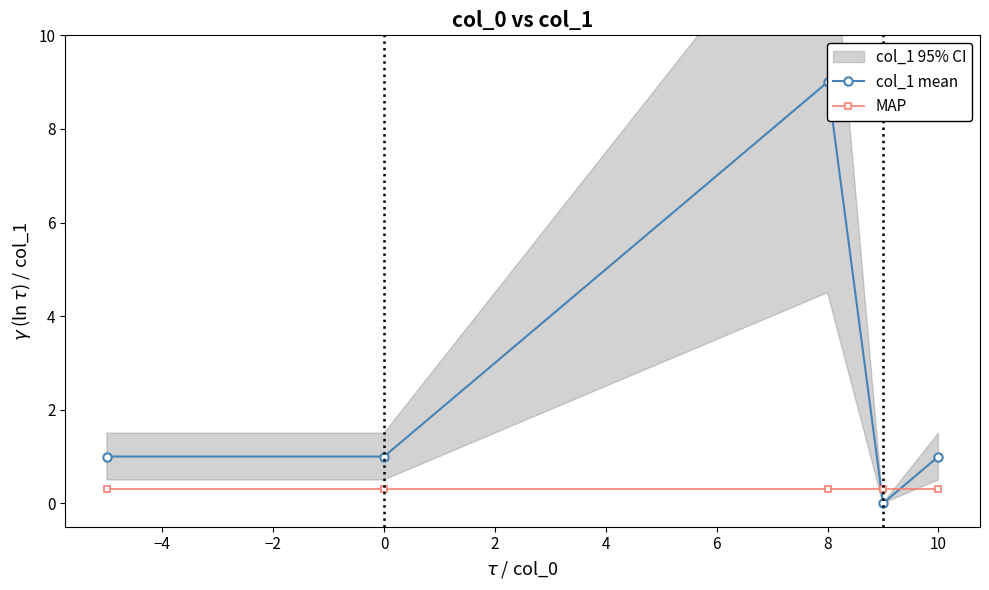

What is the maximum value for col_1 mean?

9.0